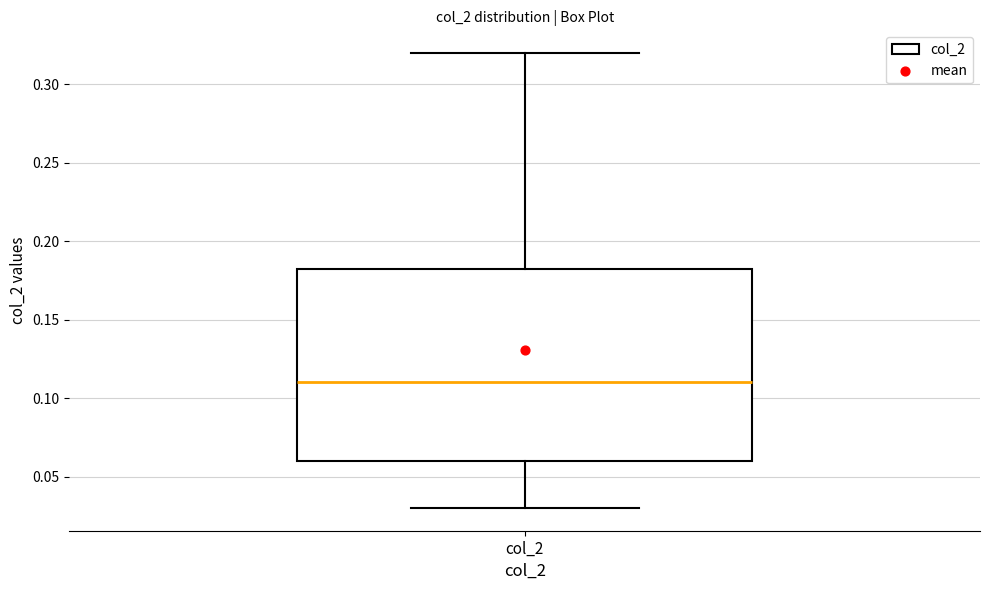

Where does the upper whisker of the box for col_2 end on the y-axis? The values are not printed on the chart, so give them approximately, as read against the axis.

0.320